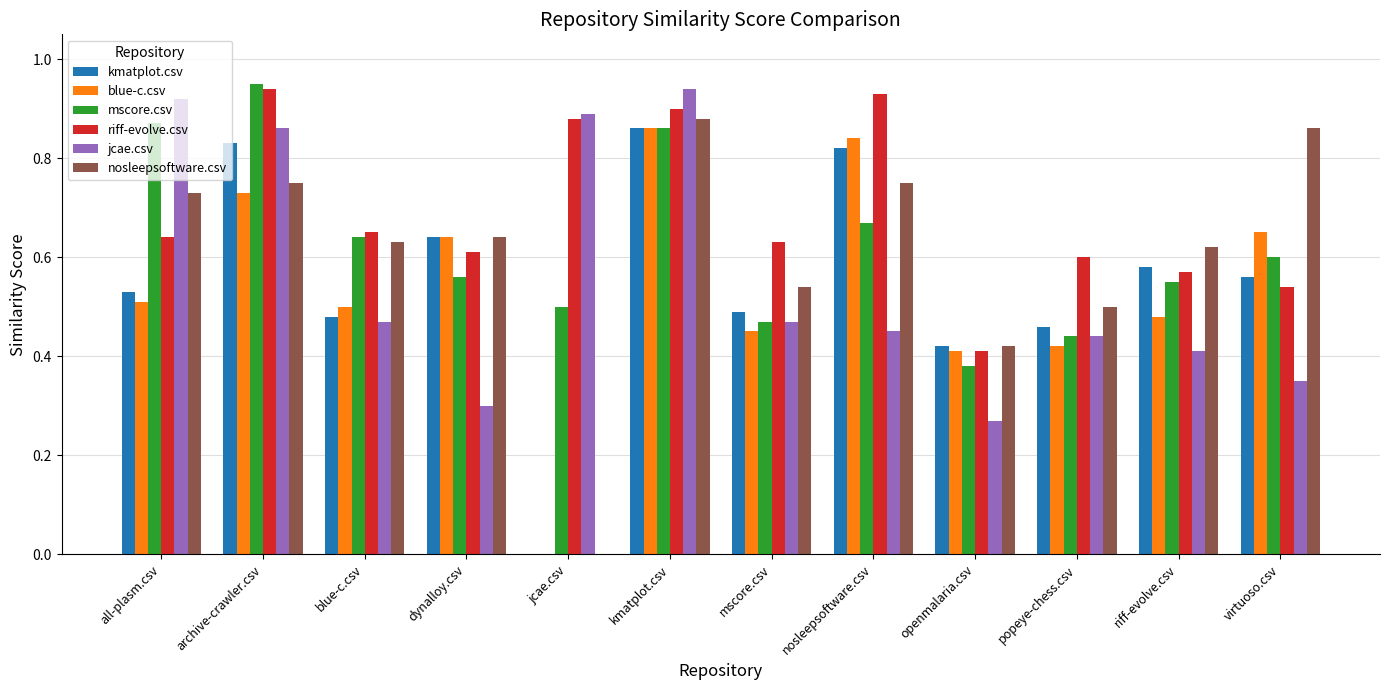

What is the sum of all riff-evolve.csv values?

8.3